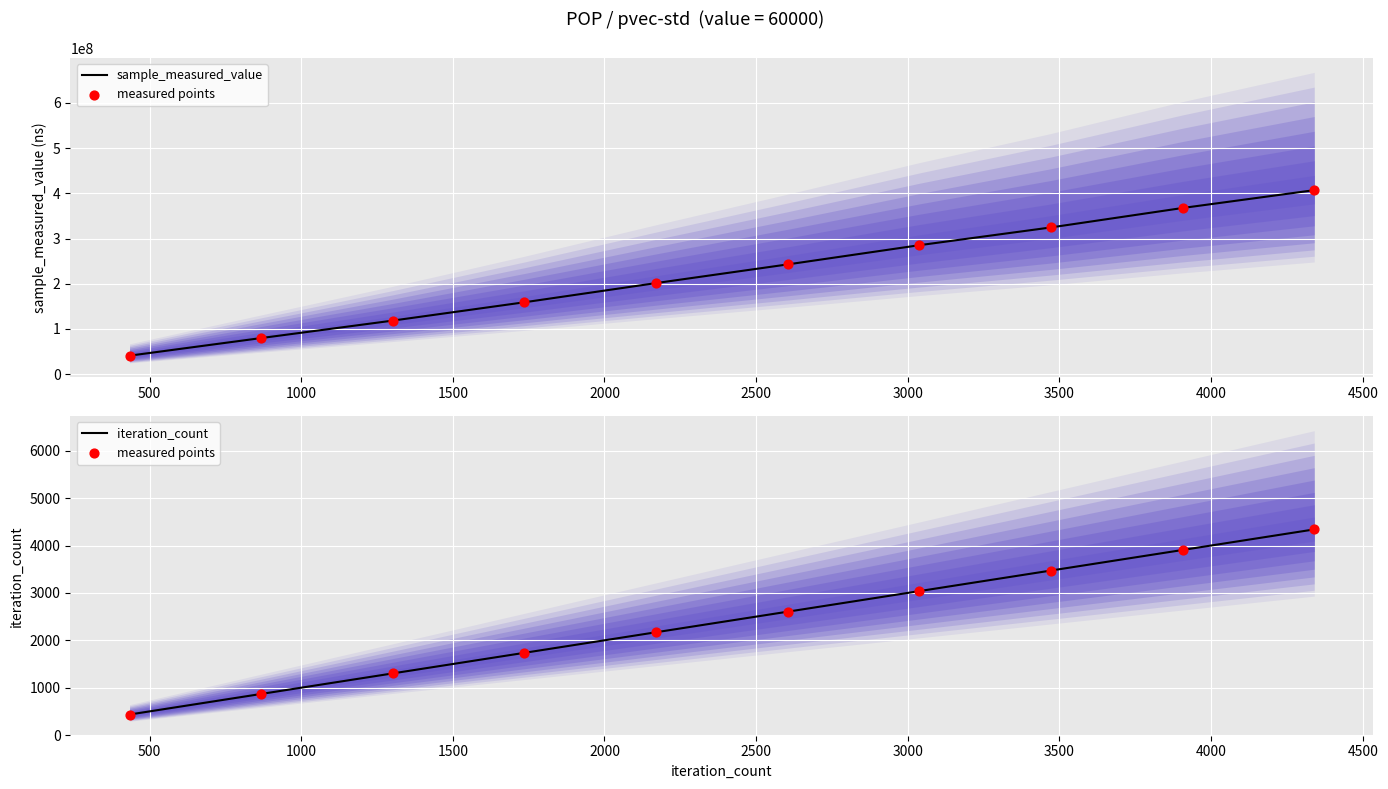

What are all the series names shown in the legend?

sample_measured_value, measured points, iteration_count